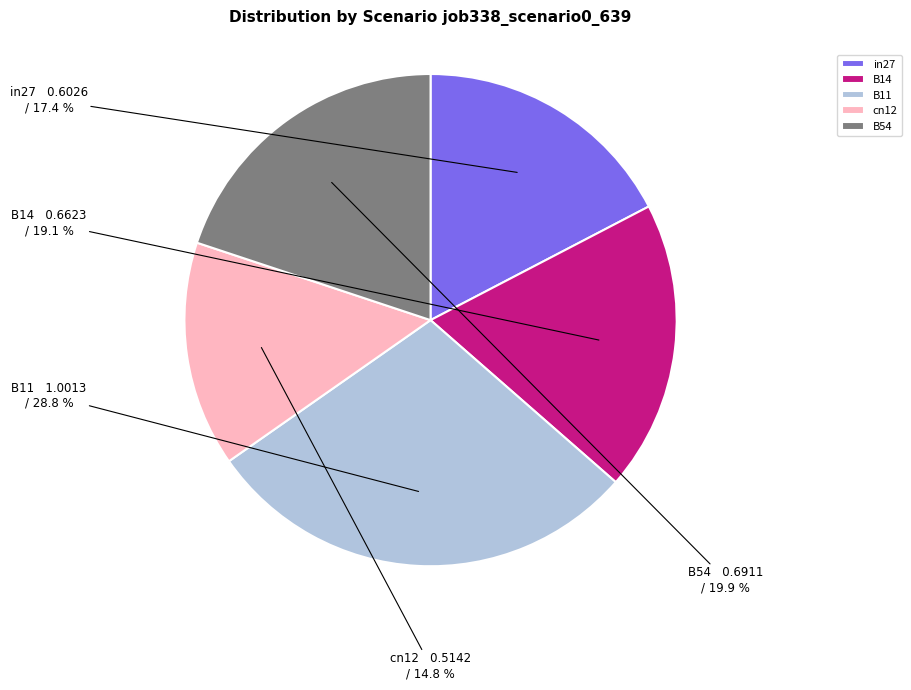

Which category has the smallest portion of the pie?

cn12